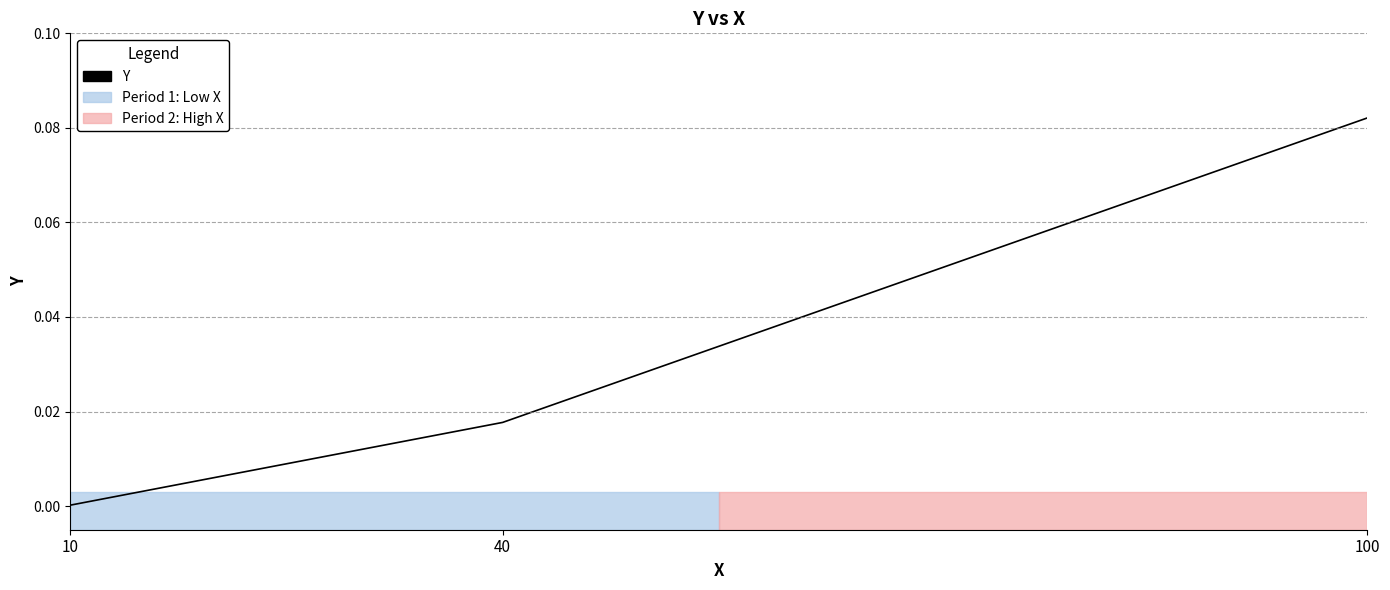

Is this an area chart (filled region under the line)?

No